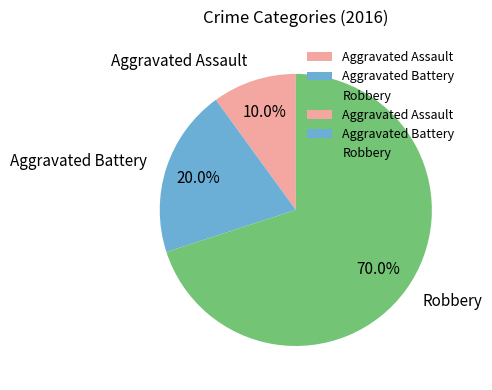

Is it true that Aggravated Assault is 1% of the pie?

False